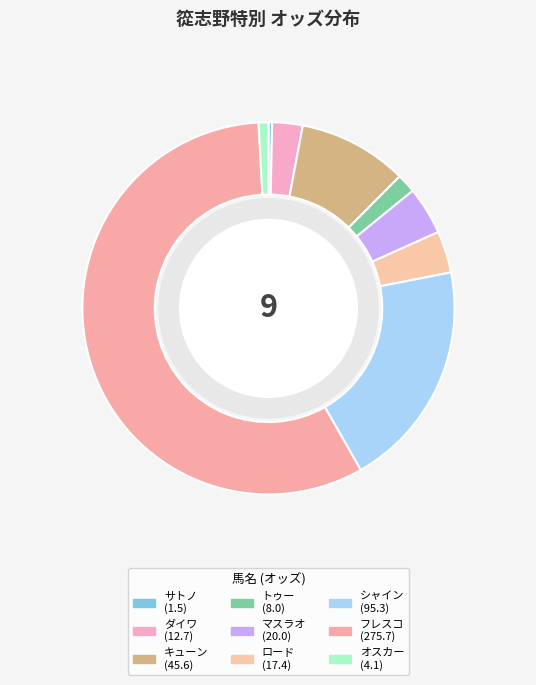

Rank the categories by value from lowest to highest.

サトノエルドール, オスカールビー, トゥーフラッシー, ダイワギャバン, ロードプレミアム, マスラオ, キューンハイト, シャインアロー, フレスコパスト